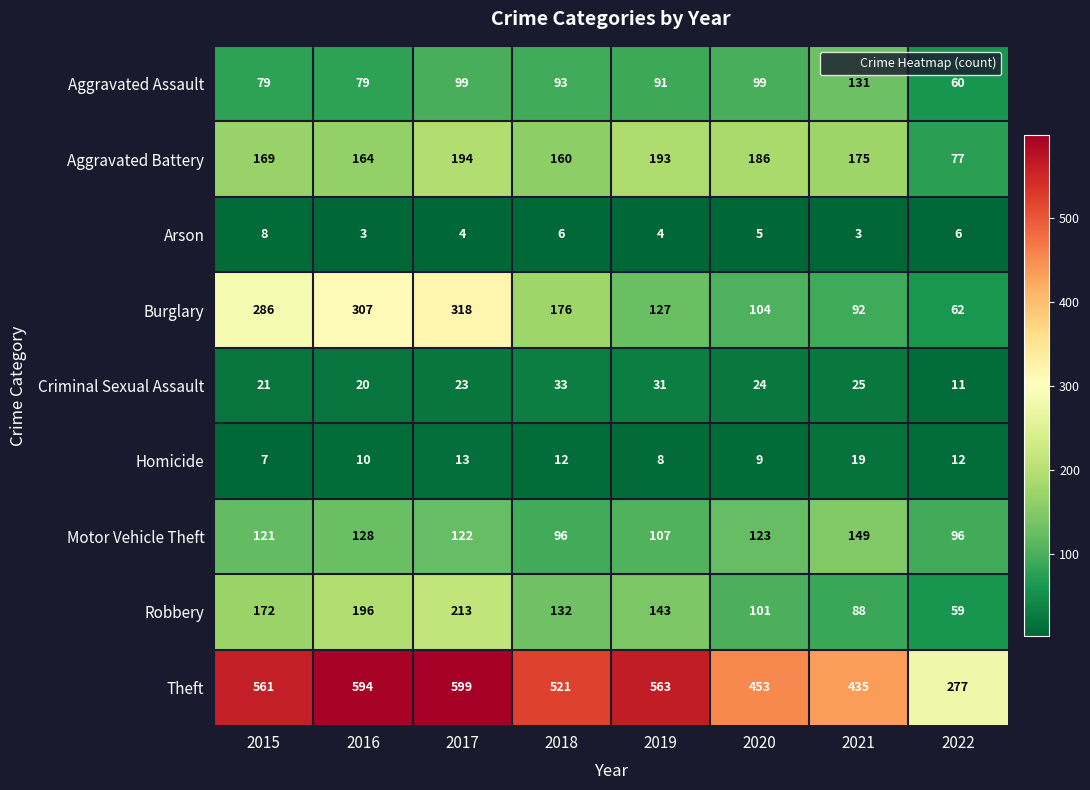

What is the highest value of the Motor Vehicle Theft series?

149